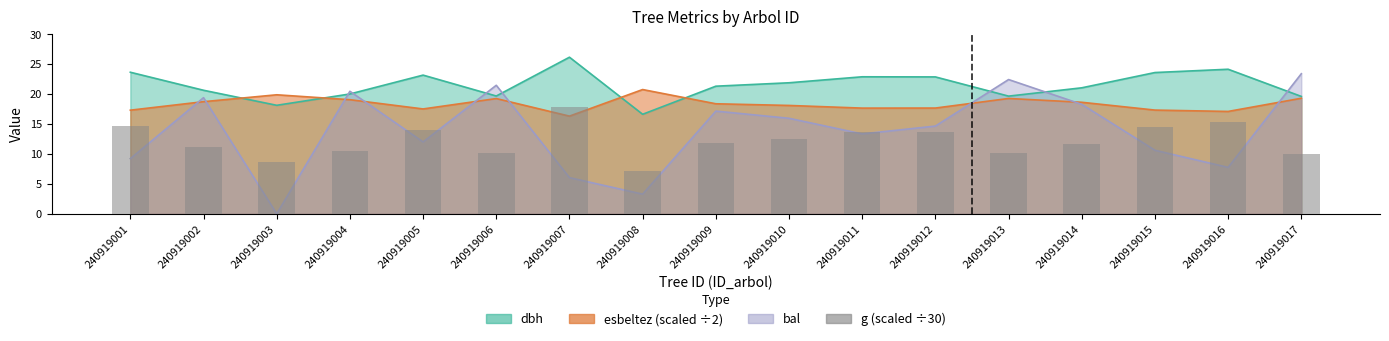

Rank the categories by value from highest to lowest.

240919007, 240919016, 240919001, 240919015, 240919005, 240919011, 240919012, 240919010, 240919009, 240919014, 240919002, 240919004, 240919006, 240919013, 240919017, 240919003, 240919008